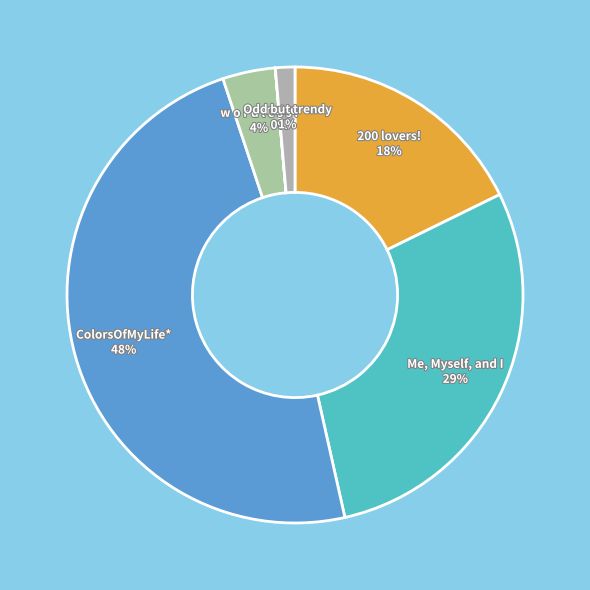

The 200 lovers! slice represents 29% of the pie. True or false?

False